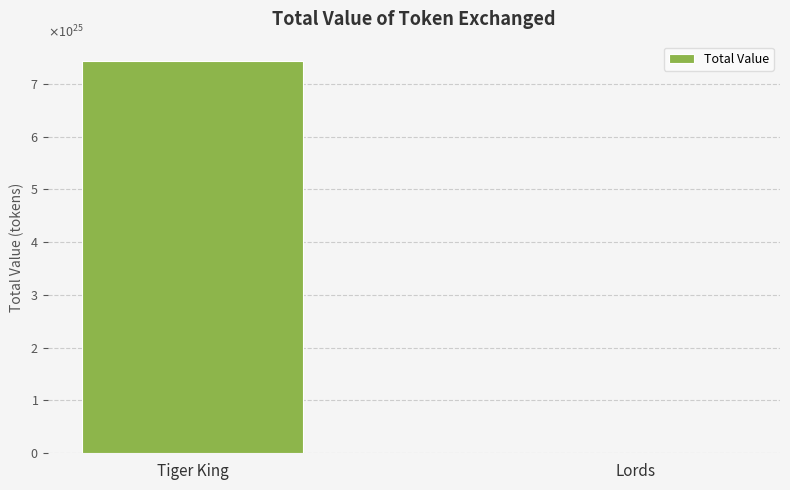

What is the sum of the values at Tiger King and Lords?

74260482922148686370701312